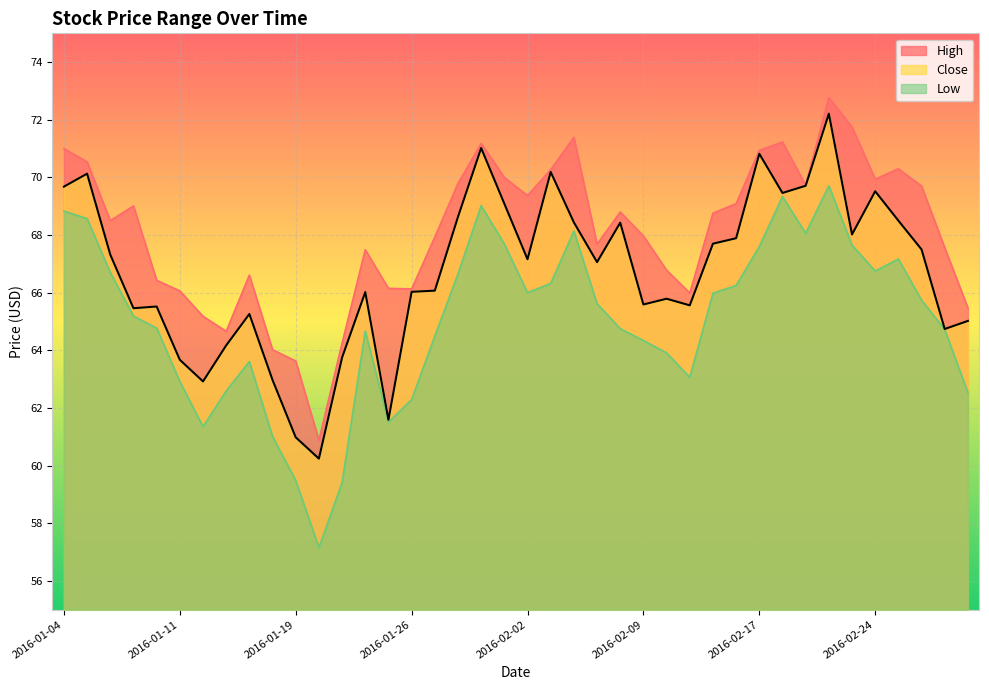

True or false: Low and High cross at least once.

False